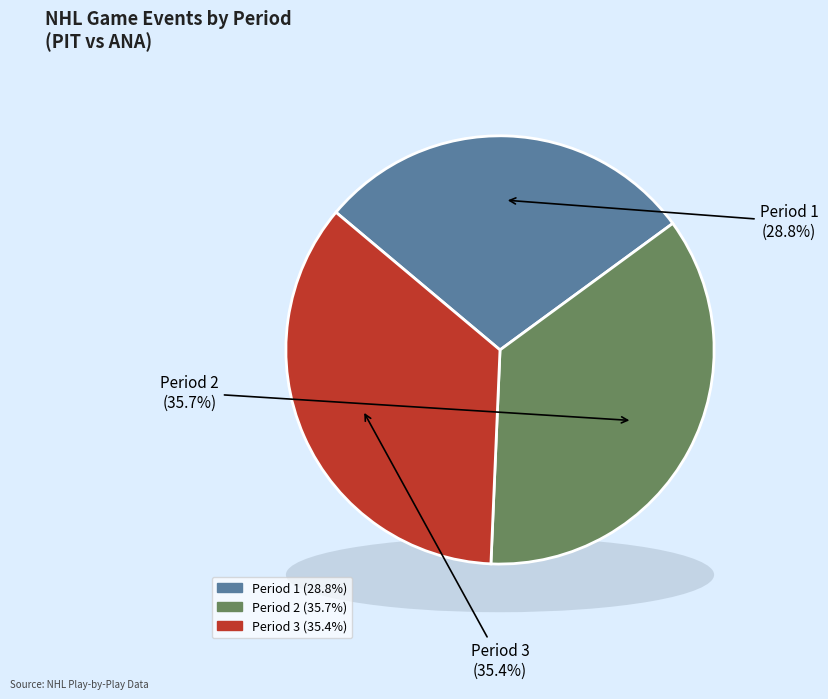

How many slices are in this pie chart?

3